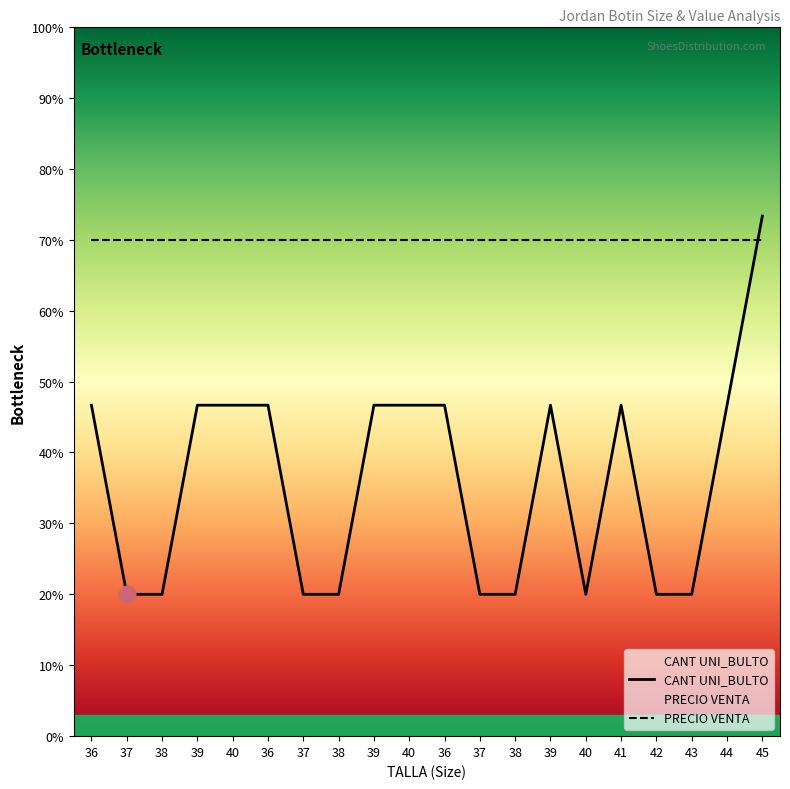

Is the value of PRECIO VENTA at 39 greater than the value of CANT UNI_BULTO at 37?

Yes